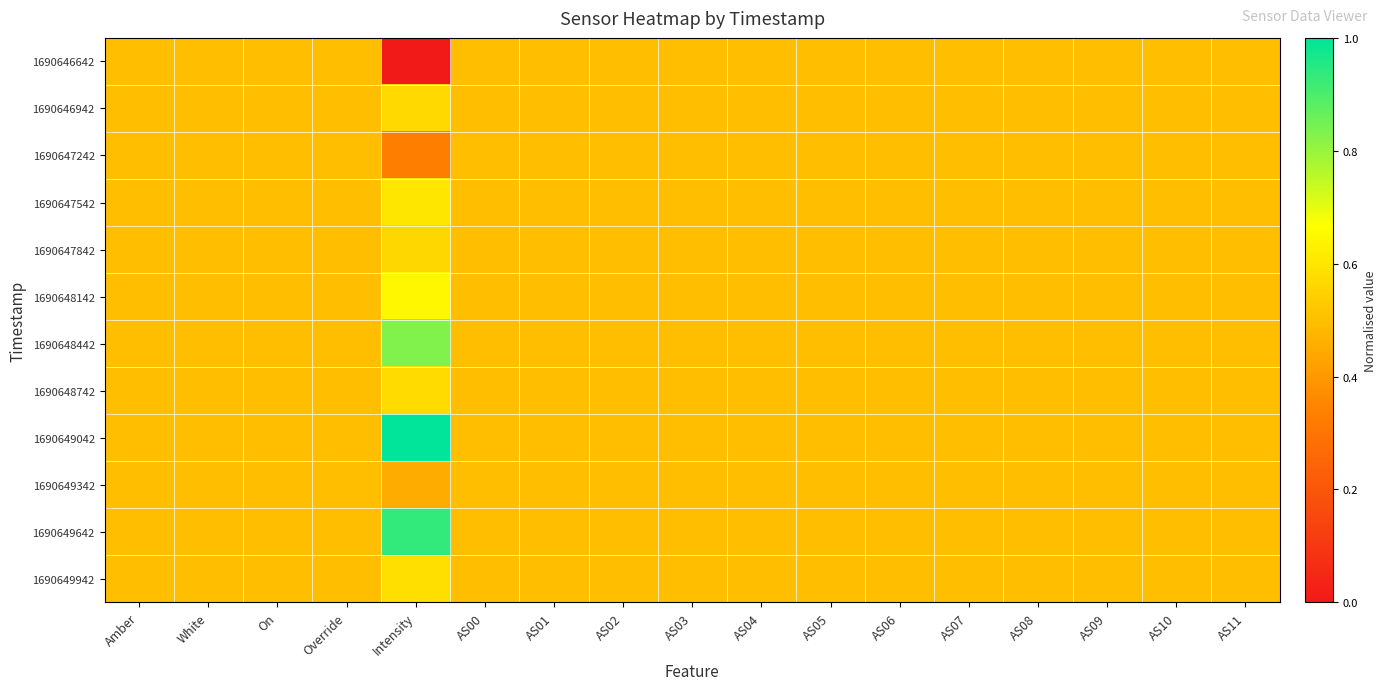

Rank the series by their maximum value, from lowest to highest.

1690646642, 1690647242, 1690649342, 1690647842, 1690646942, 1690648742, 1690649942, 1690647542, 1690648142, 1690648442, 1690649642, 1690649042